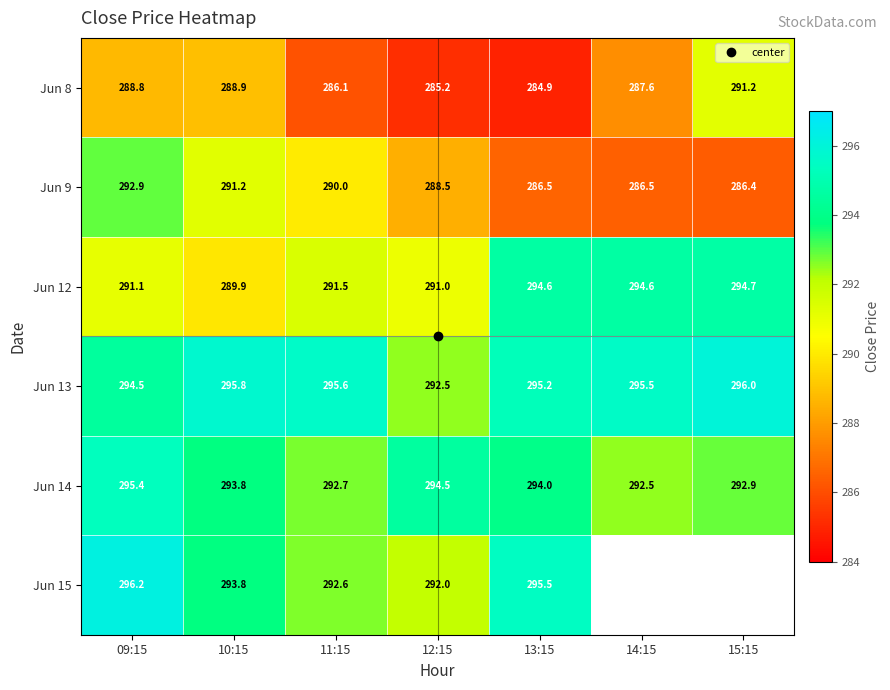

Where does the Jun 9 series first go above 288?

09:15